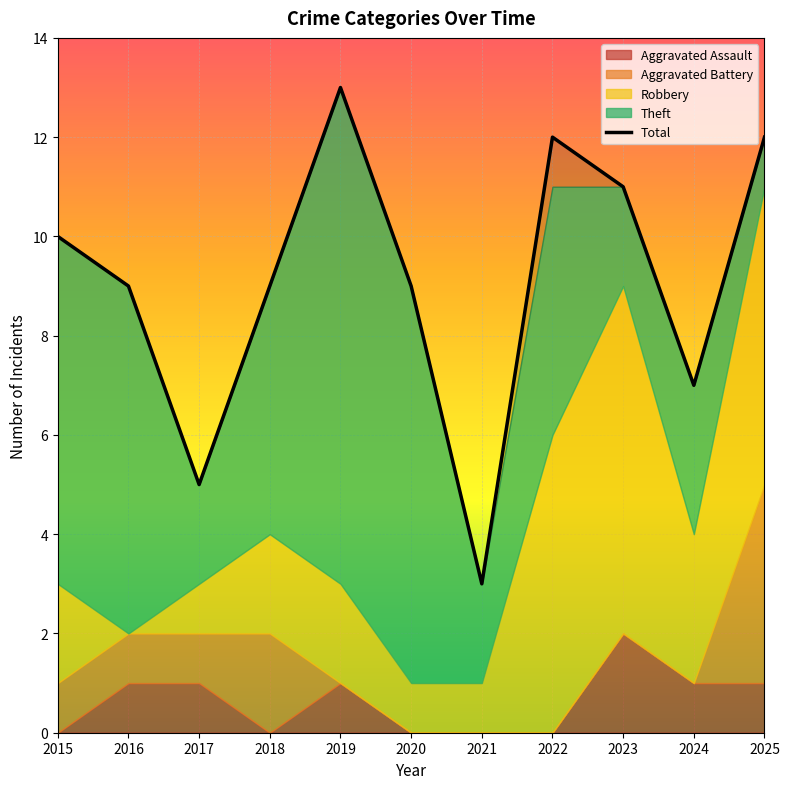

What is the maximum value shown in the chart?

13